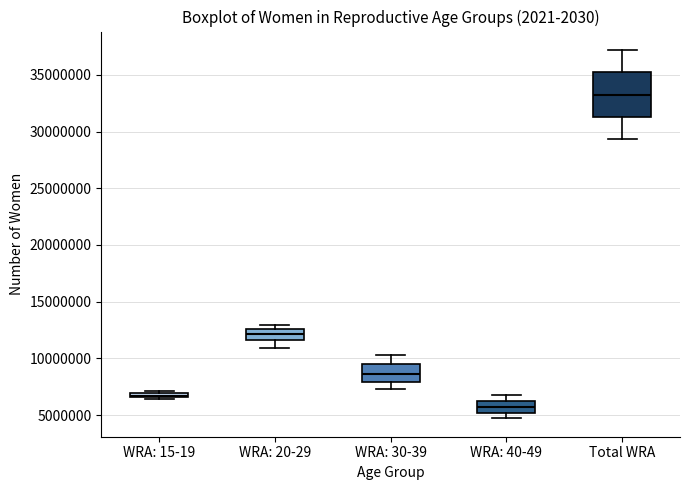

Which box is the tallest, from its lower edge to its upper edge?

Total WRA